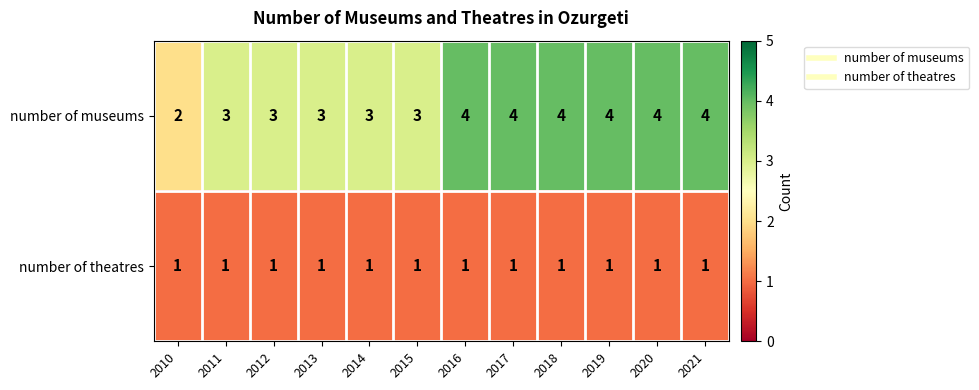

Which series has the largest total across all categories?

number of museums